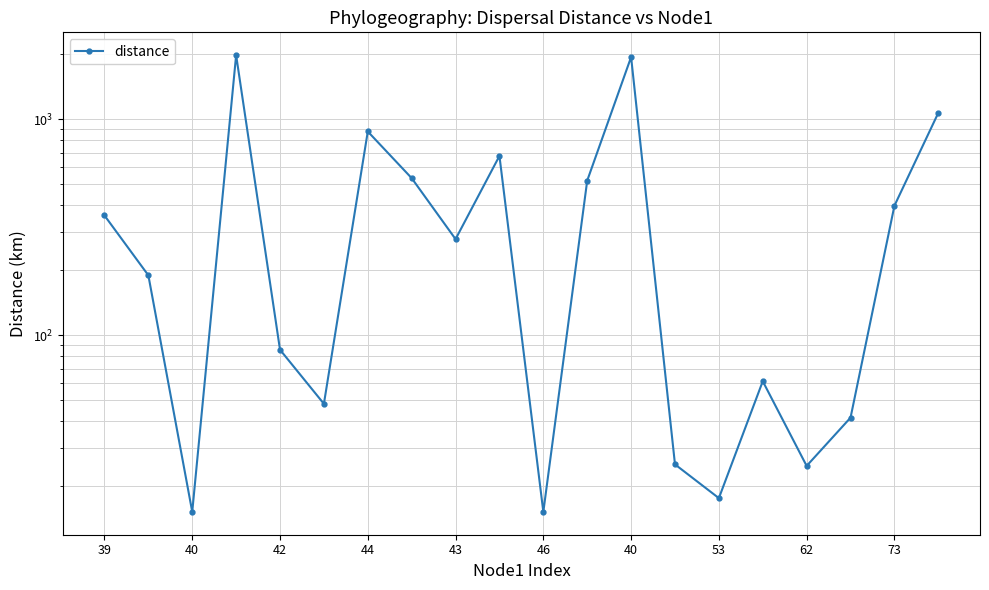

True or false: the data has more than 2 interior local peaks.

True